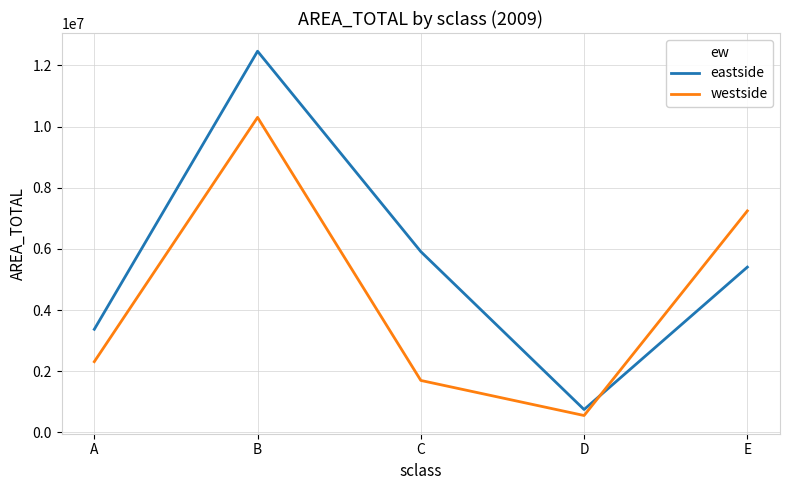

Where is westside nearest to the value 5426944?

E